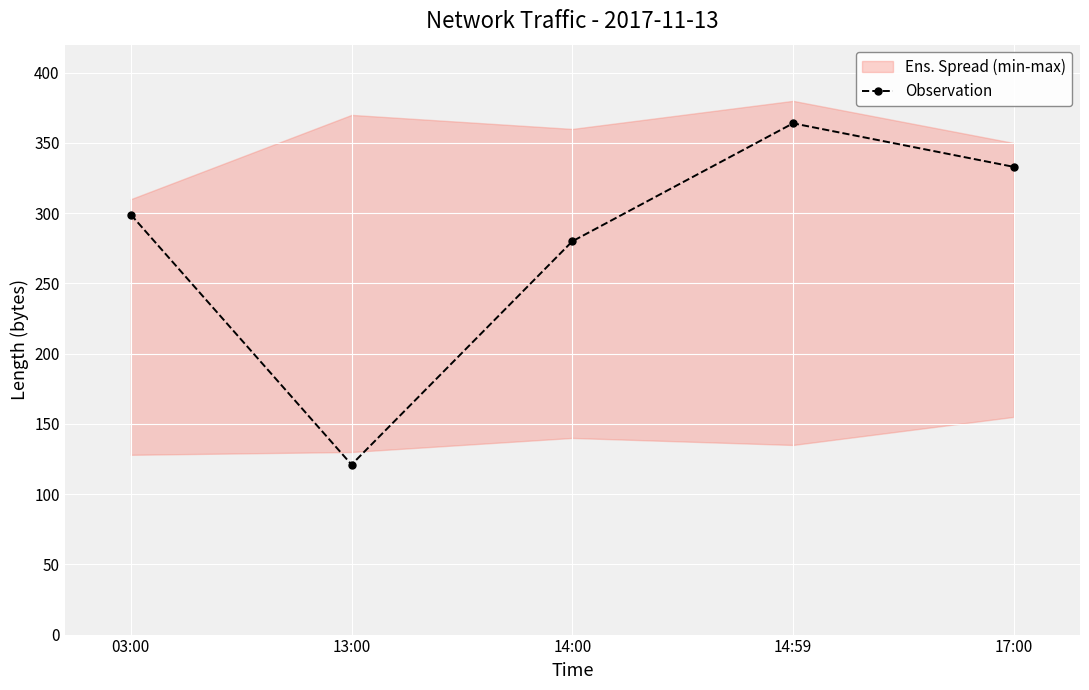

Rank the categories by value from lowest to highest.

13:00, 14:00, 03:00, 17:00, 14:59